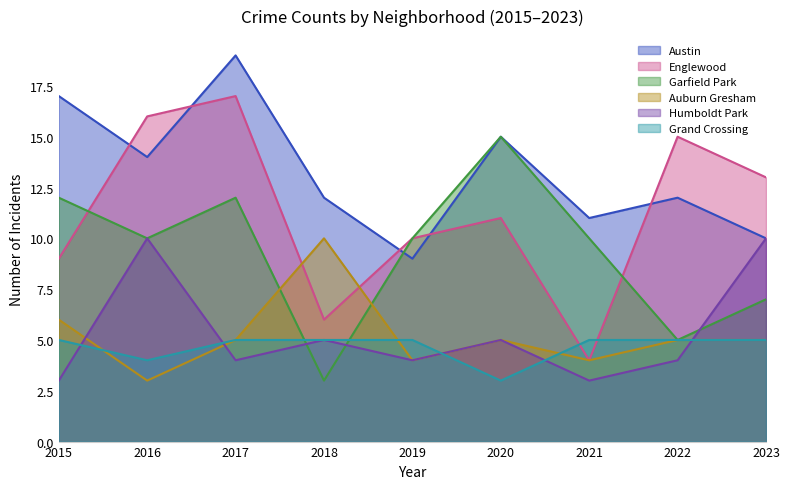

Which series has the widest spread of values?

Englewood